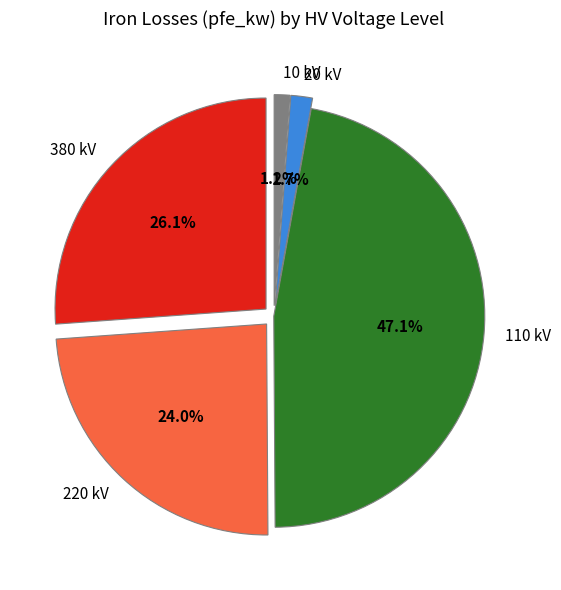

Does 40 MVA 110/20 kV represent more than half of the total?

No